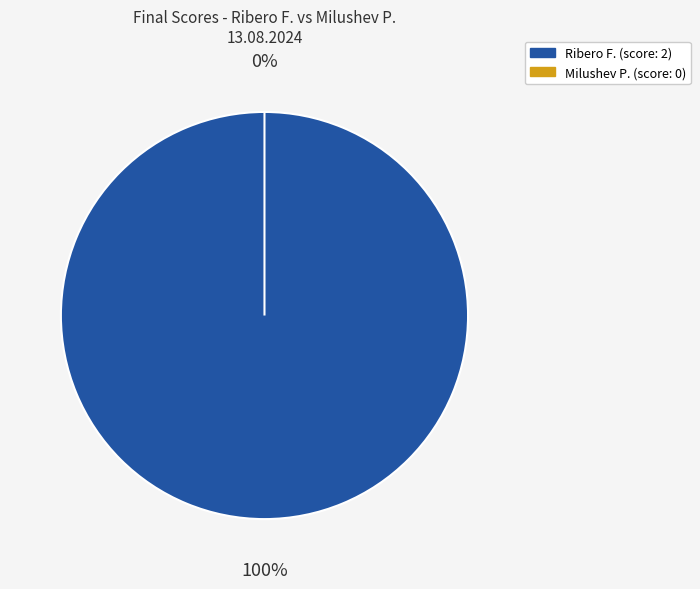

Is it true that Milushev P. is 0% of the pie?

True